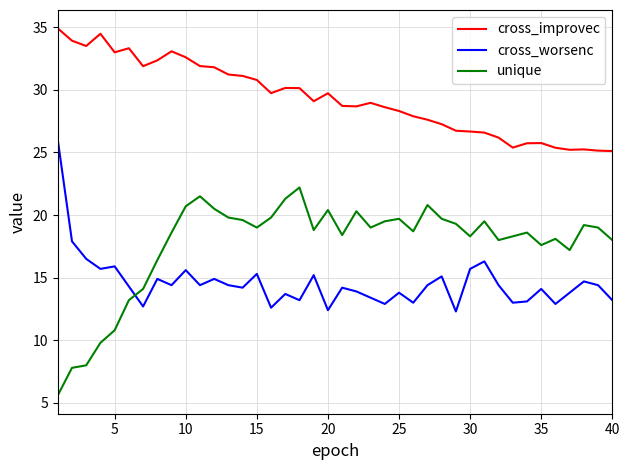

True or false: cross_worsenc and cross_improvec intersect in this chart.

False